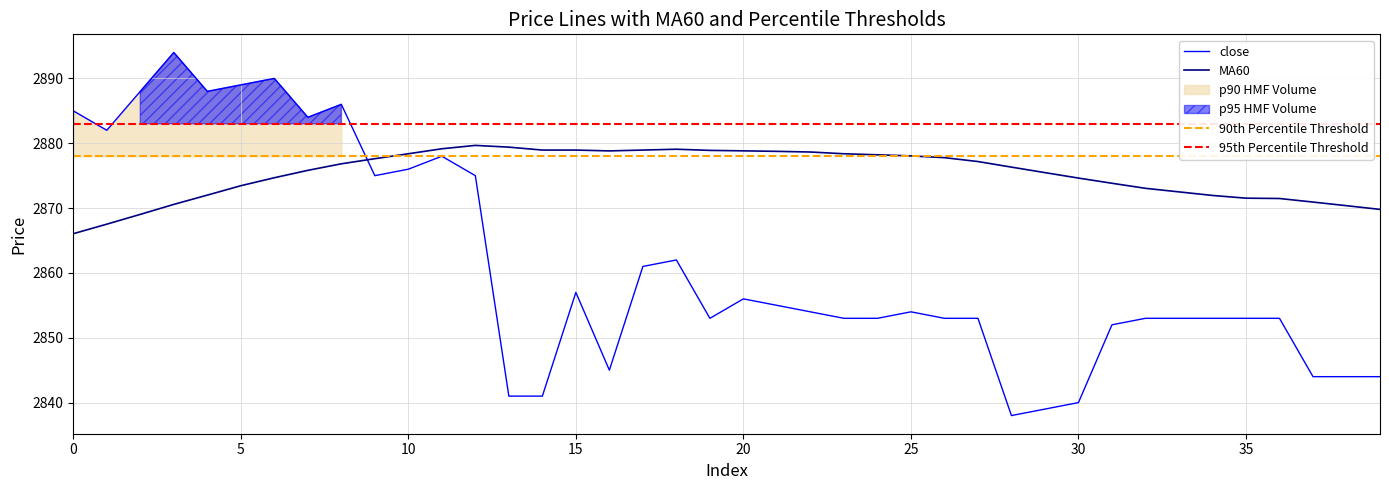

What is the total value across all series at 14?

5719.9